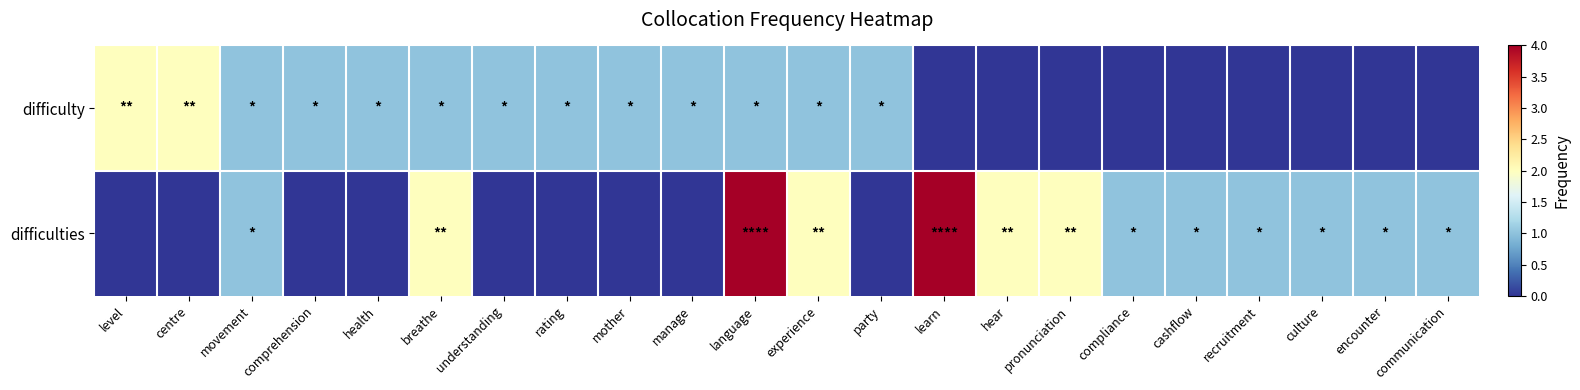

What is the greatest value displayed?

4